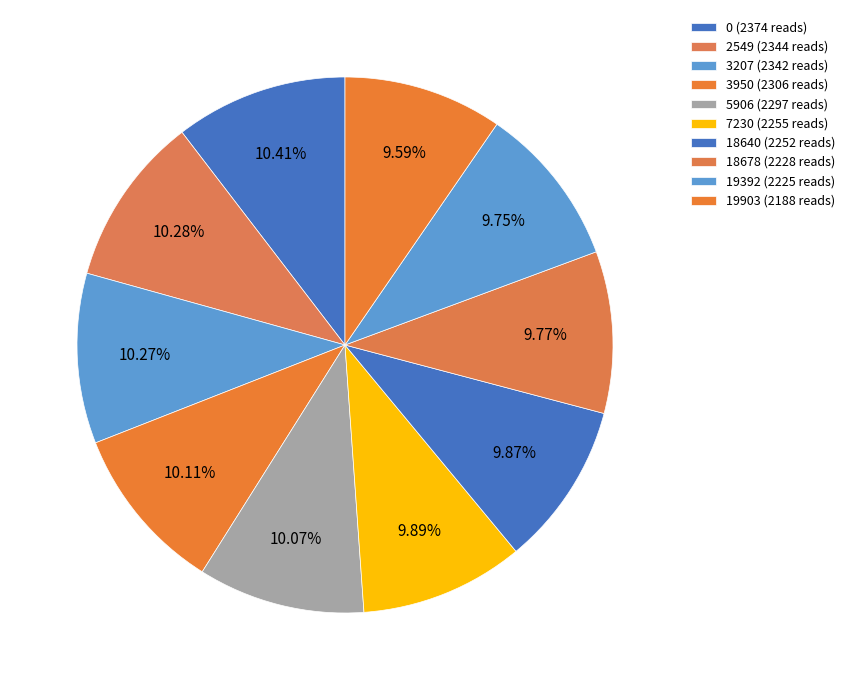

Which category has the smallest portion of the pie?

19903